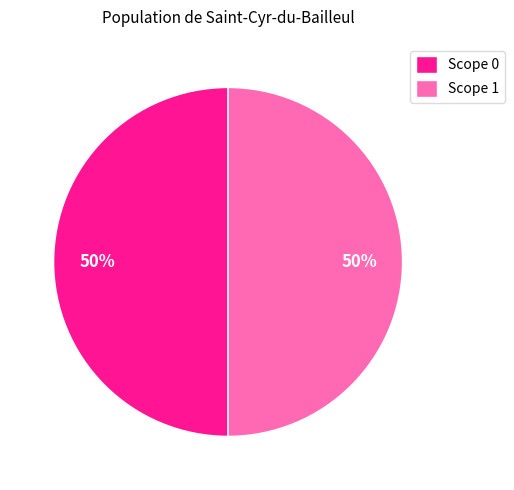

Combined, do Scope 0 and Scope 1 account for over 50%?

Yes